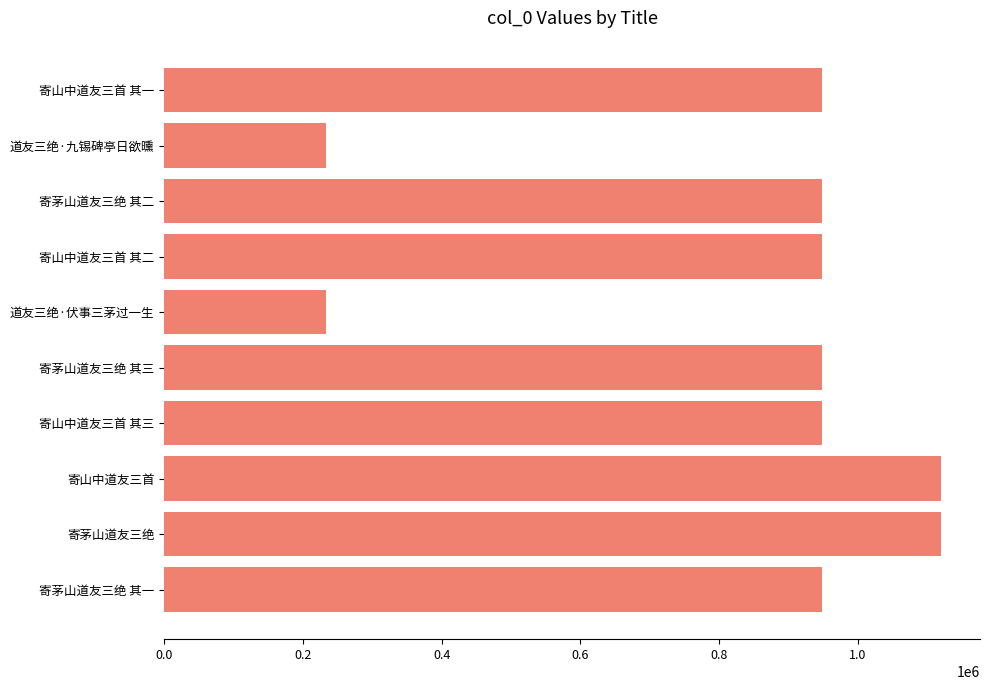

The value at 道友三绝·九锡碑亭日欲曛 is 232890. True or false?

True